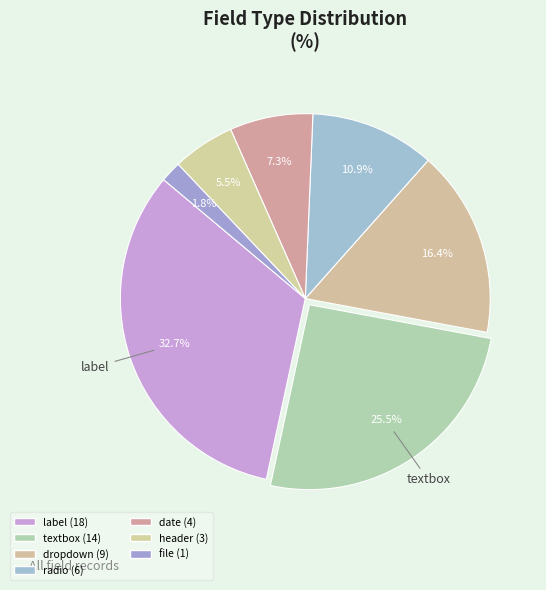

Does any single category account for the majority?

No